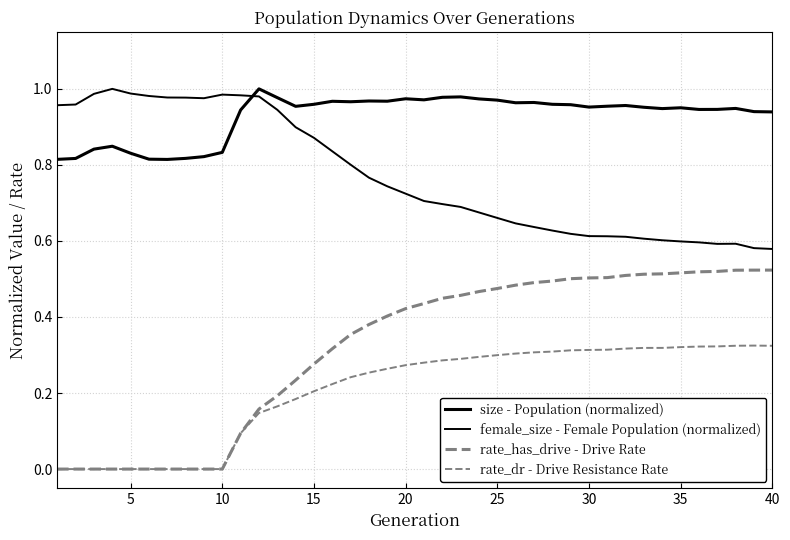

Does the chart have visible grid lines?

Yes